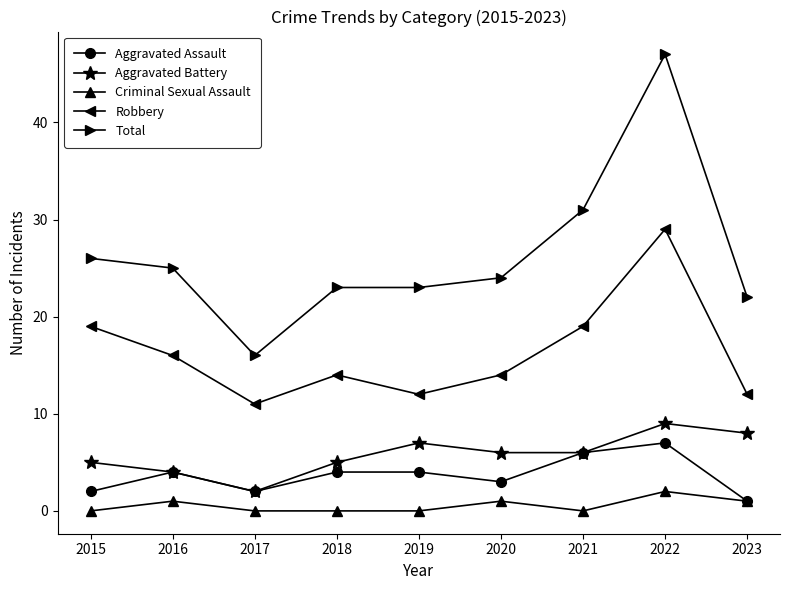

How many data points in Aggravated Assault are less than 4?

4